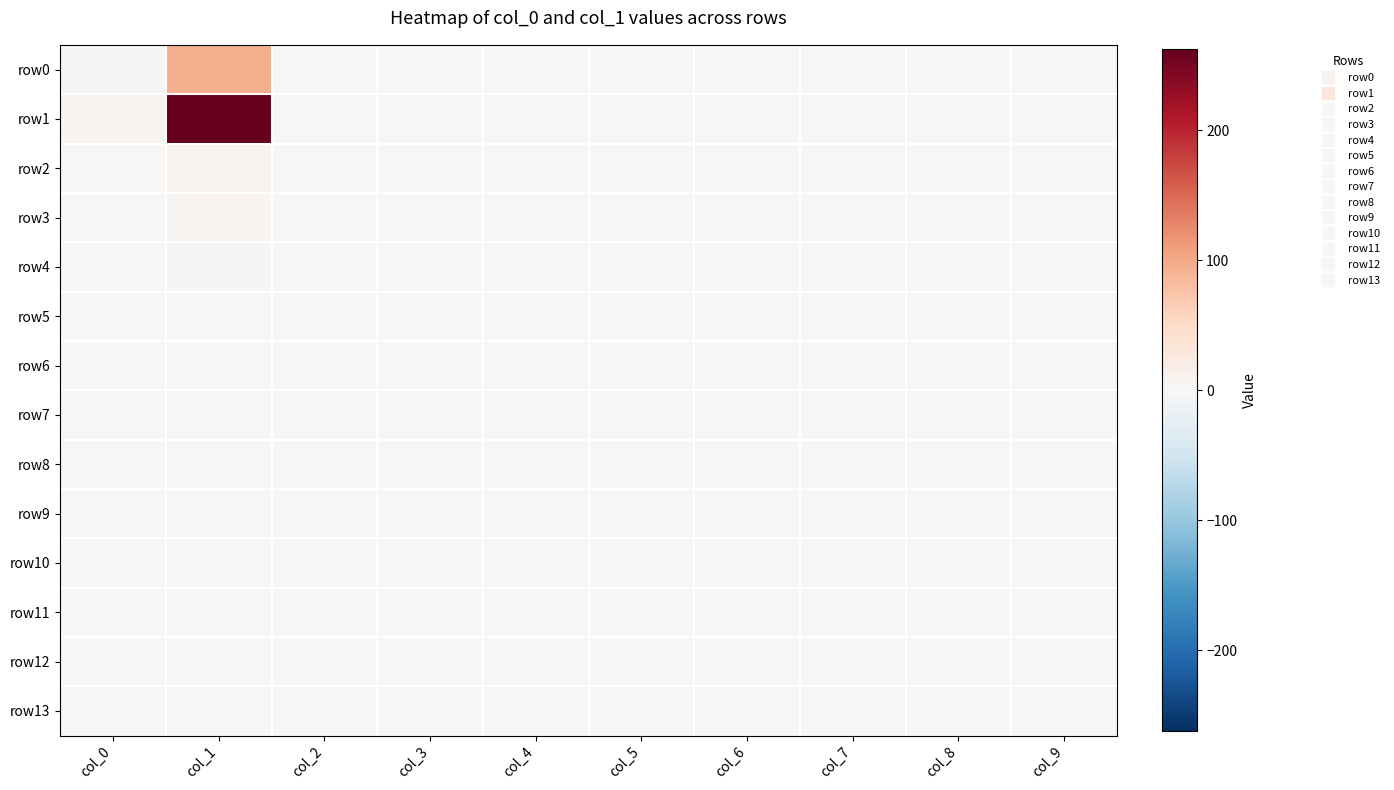

At which category is the sum across all series the highest?

col_1